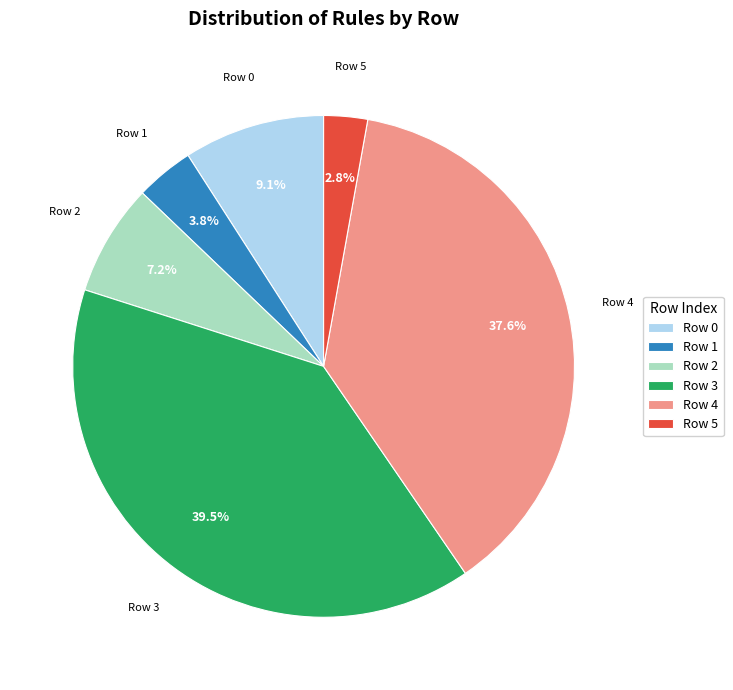

Do Row 2 and Row 3 together represent more than half of the pie?

No